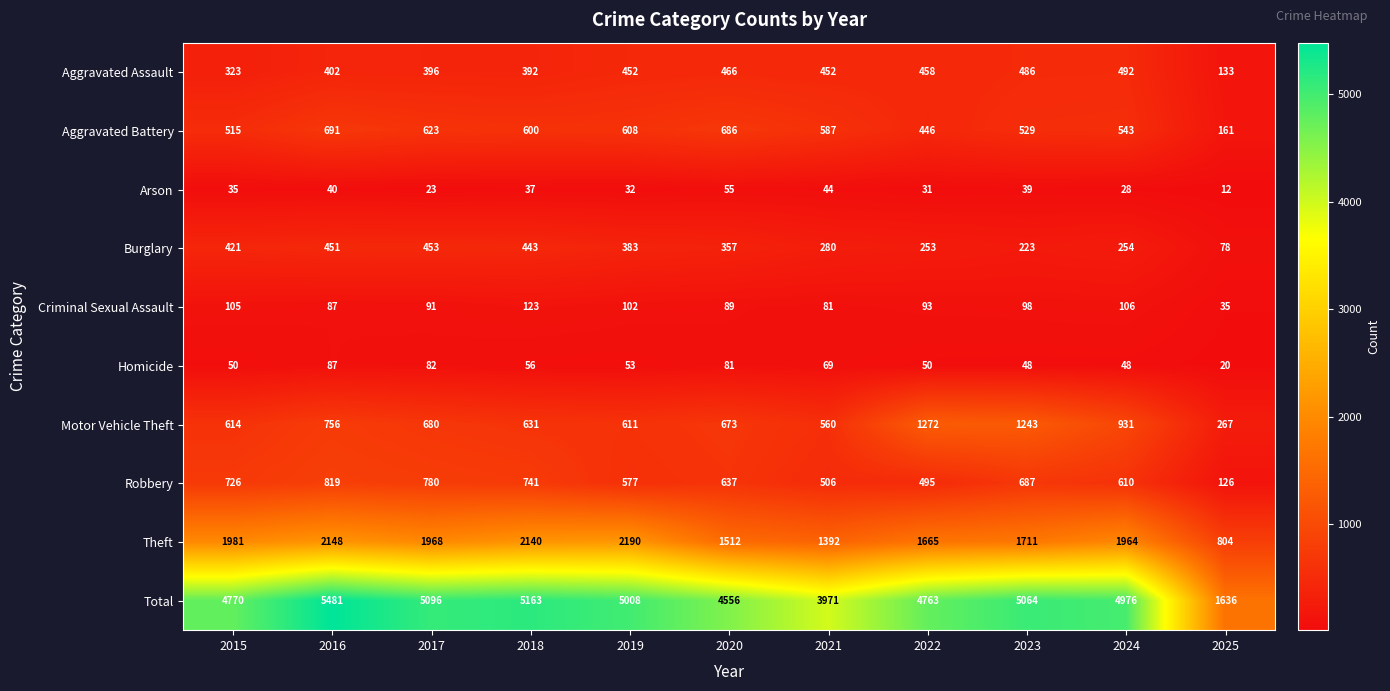

What is the difference between the highest and lowest values at 2017?

5073